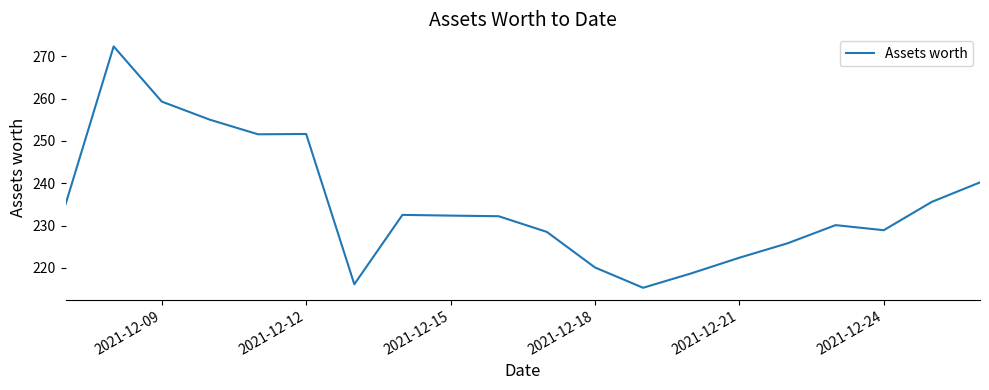

What is the maximum value shown in the chart?

272.3